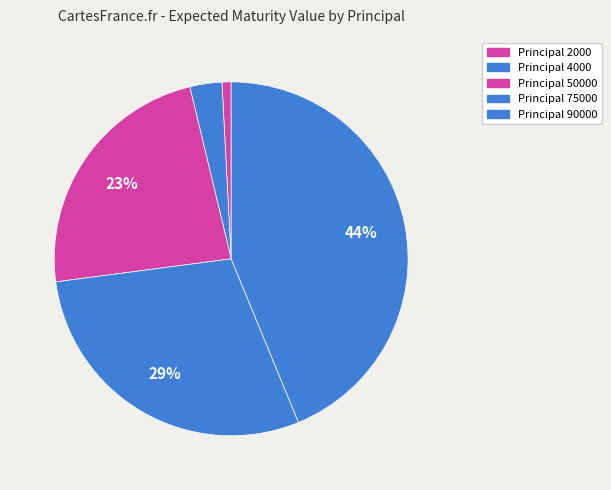

How many slices are in this pie chart?

5